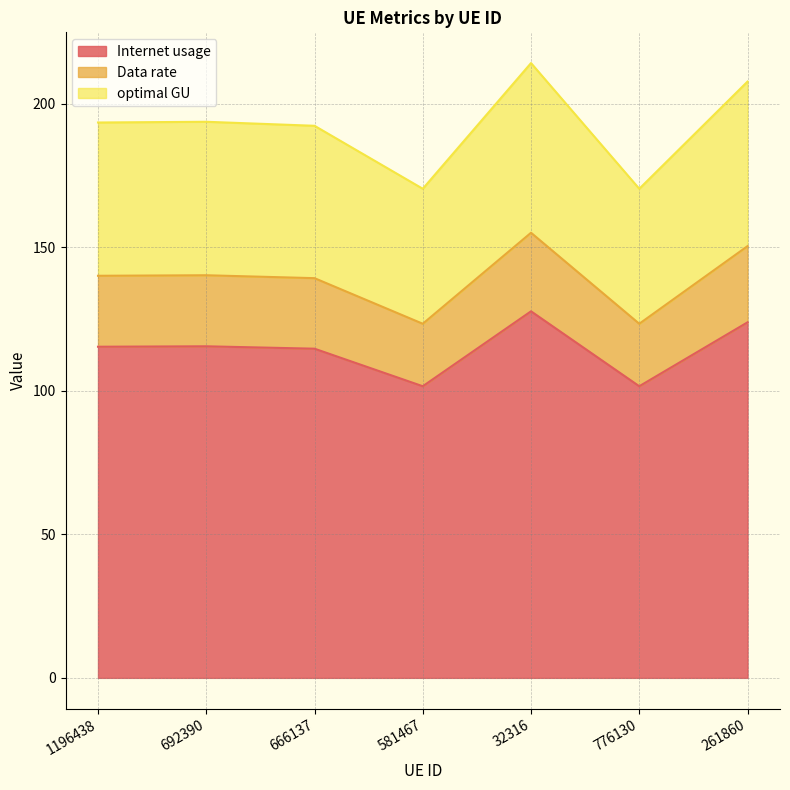

At how many categories does at least one series exceed 157?

7